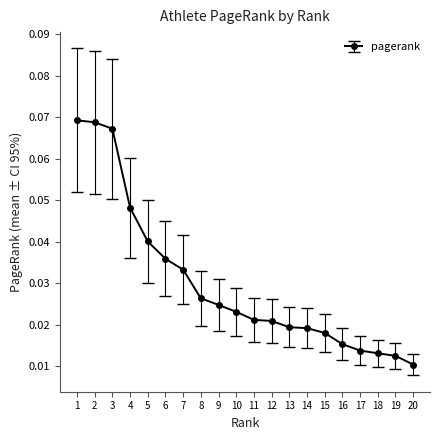

Does the chart have visible grid lines?

No